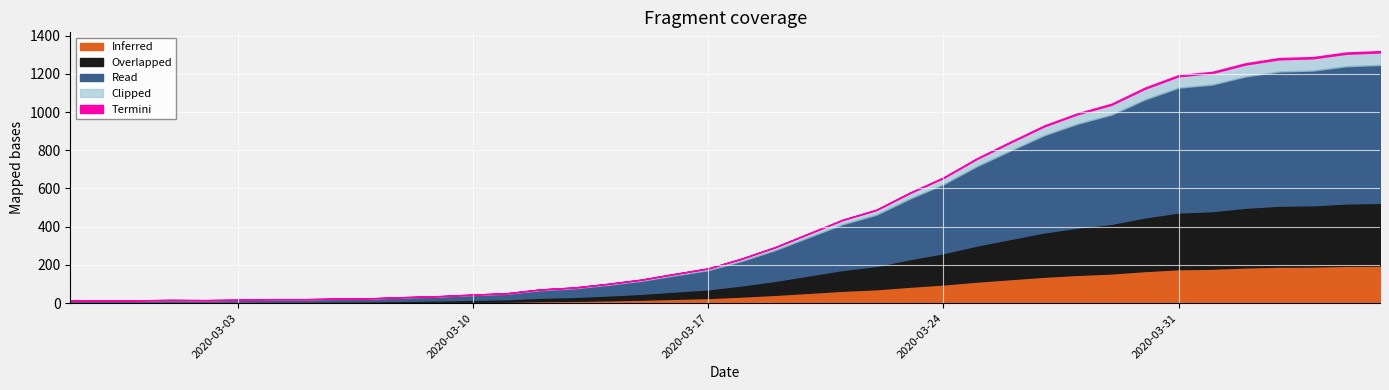

How many lines are shown in the chart?

5